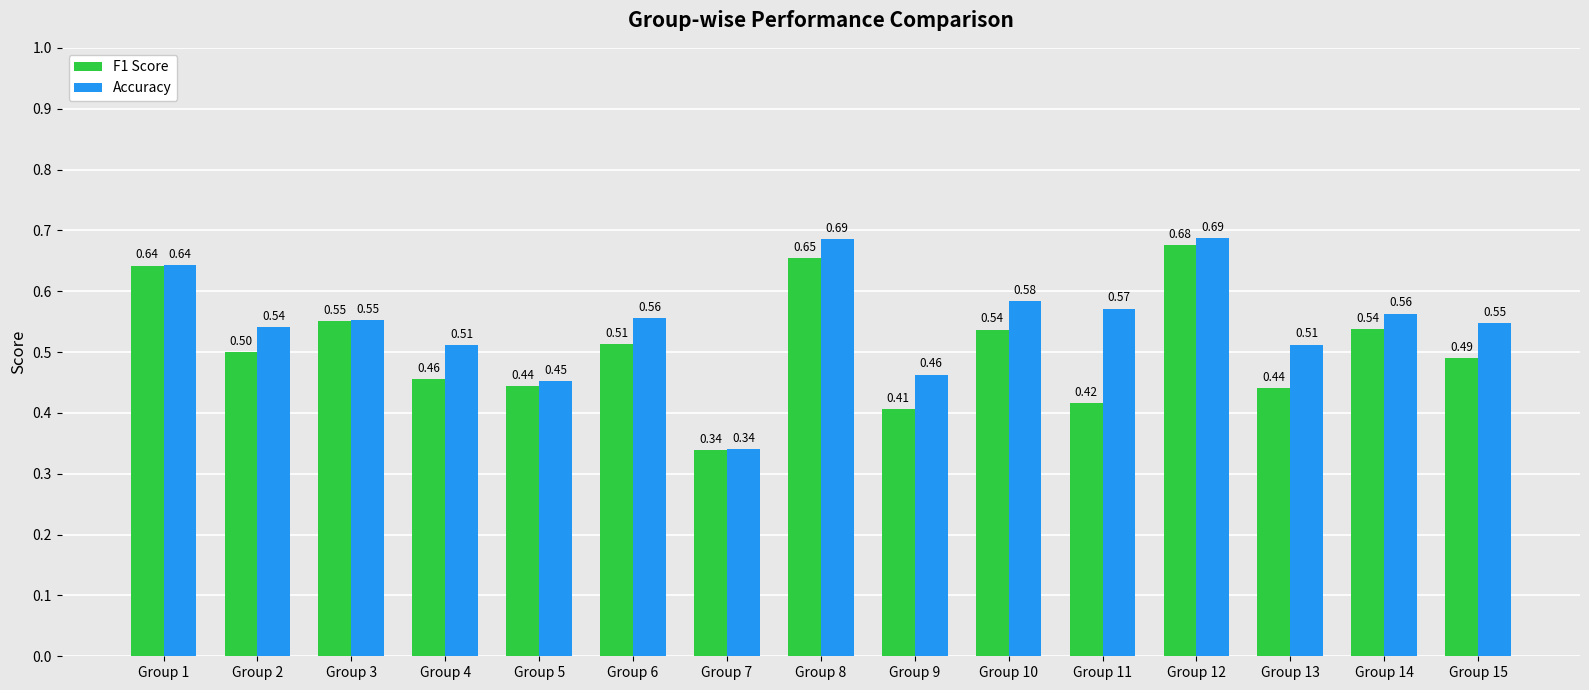

Is it true that Accuracy equals 0.7 at Group 9?

False